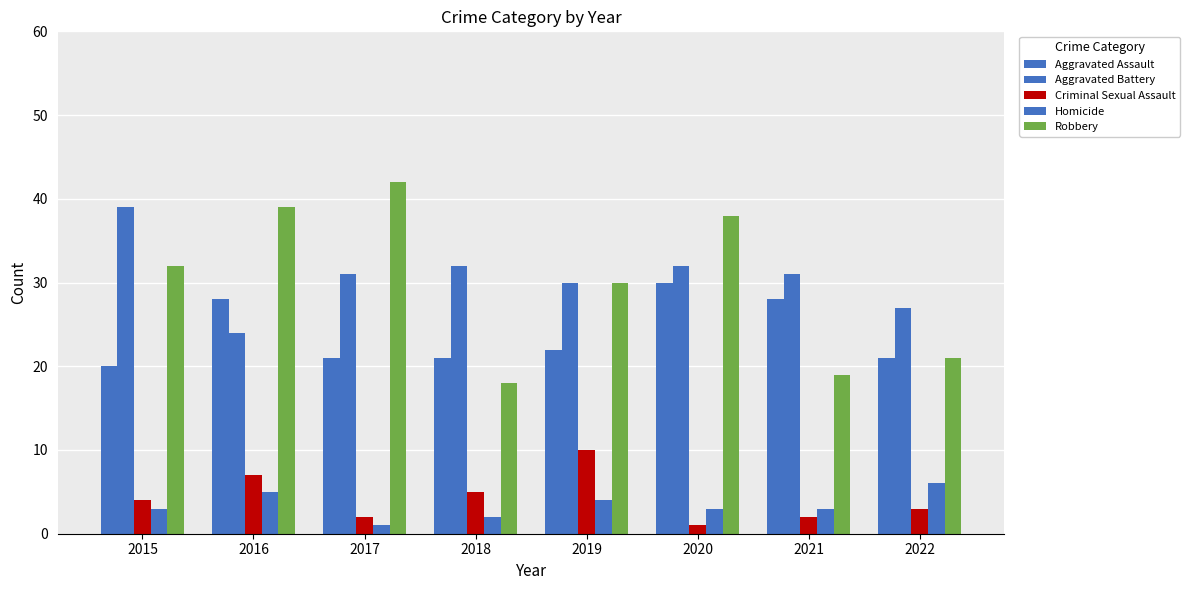

What is the approximate value of Aggravated Battery at 2015, to the nearest 5?

40